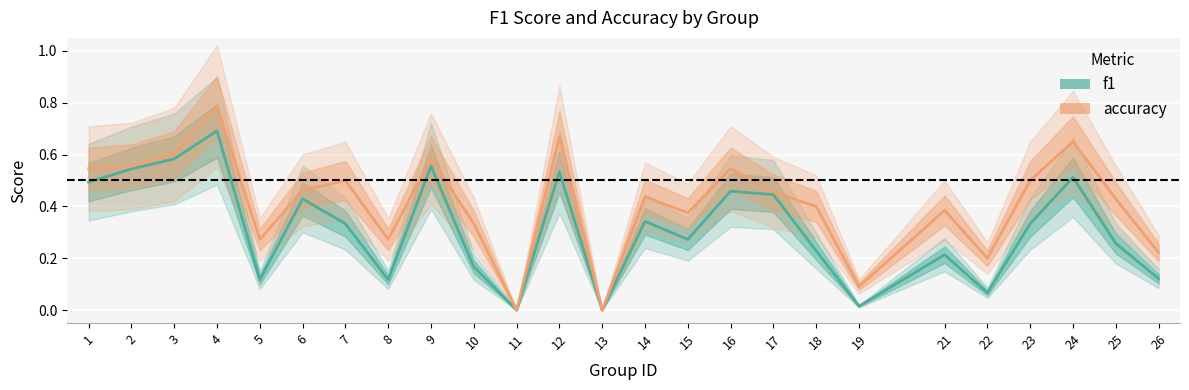

True or false: accuracy and f1 cross at least once.

False